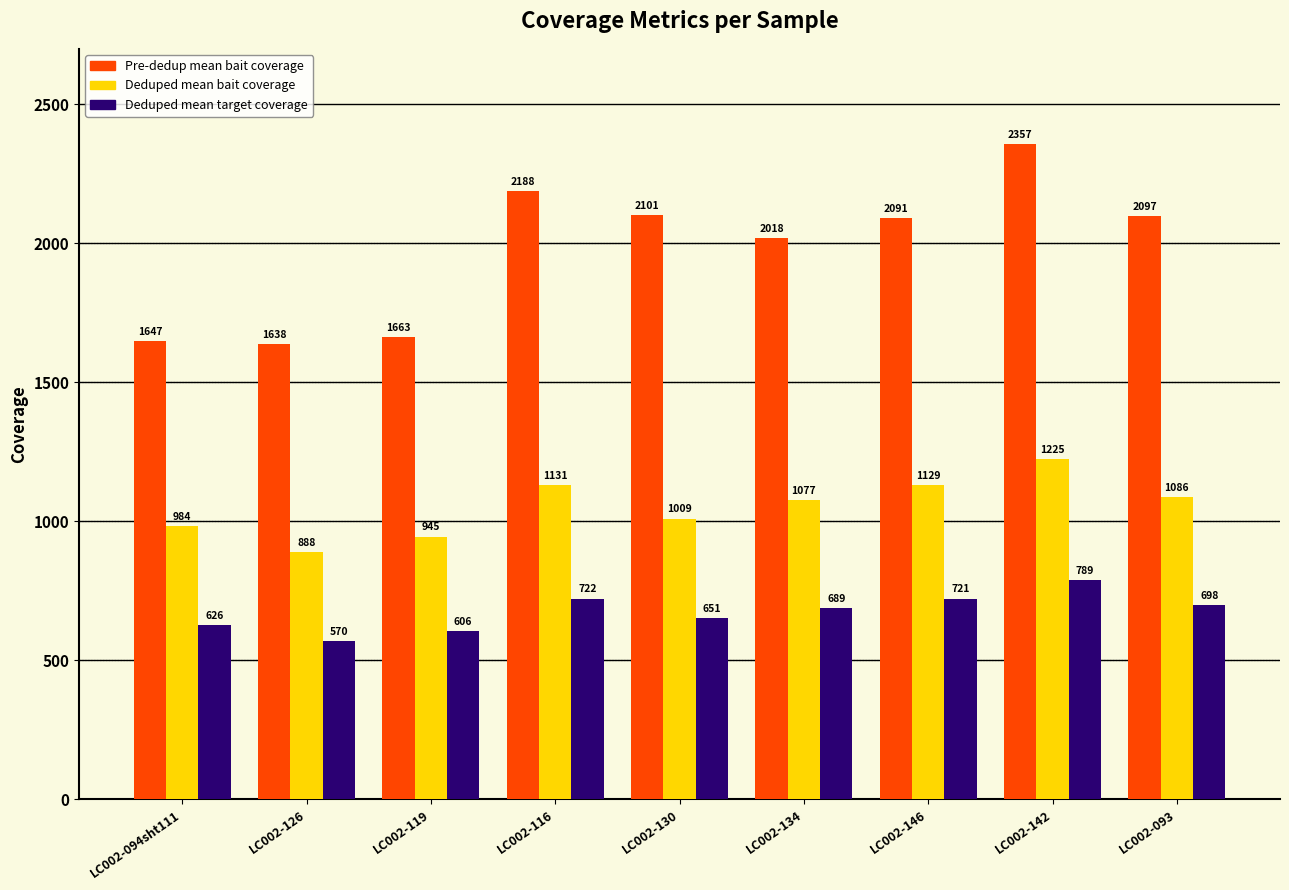

Rank the series at LC002-146 from highest to lowest value.

Pre-dedup mean bait coverage, Deduped mean bait coverage, Deduped mean target coverage